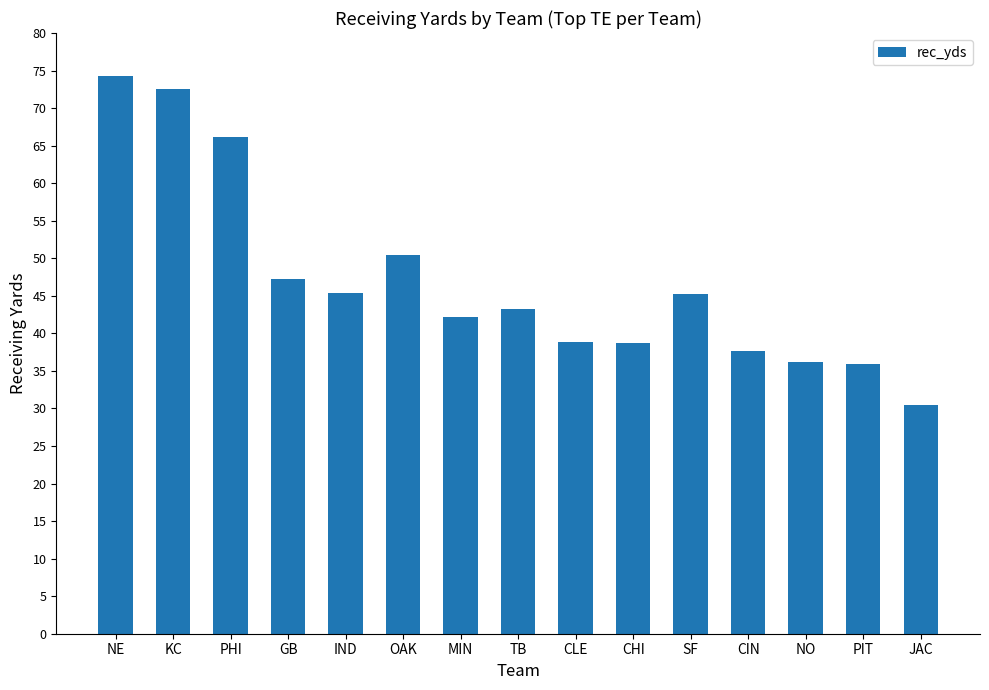

What is the label of the 14th bar from the right?

KC